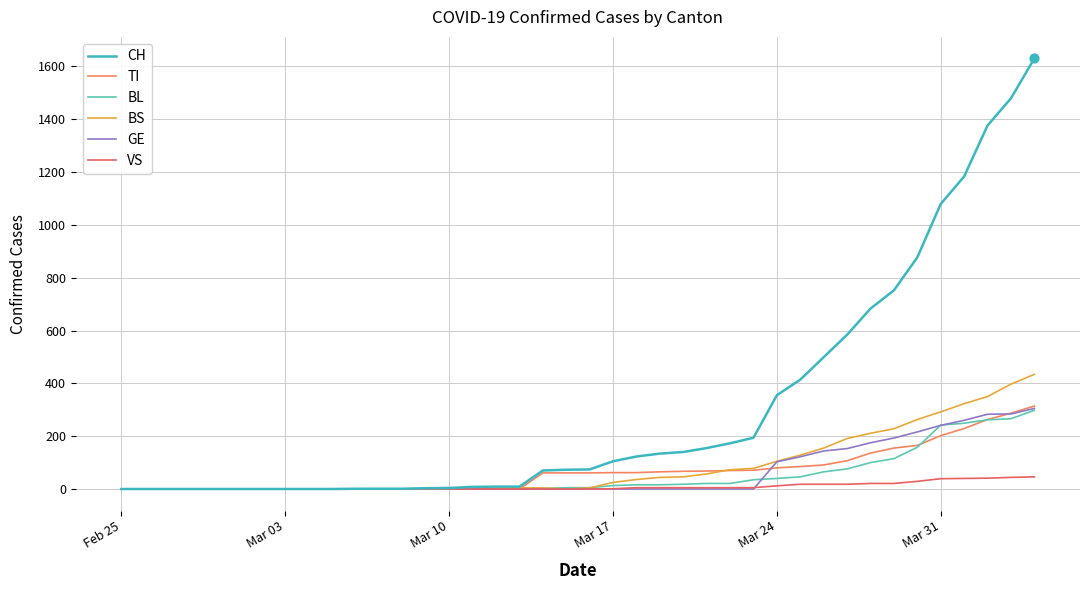

What are all the series names shown in the legend?

CH, TI, BL, BS, GE, VS